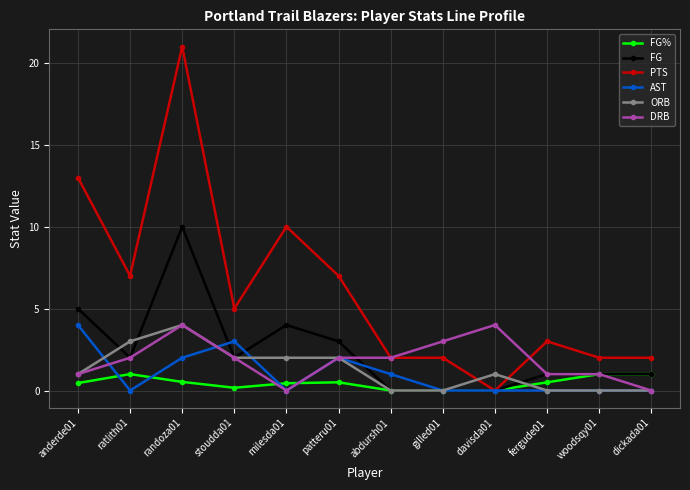

At which label does ORB reach its peak?

randoza01